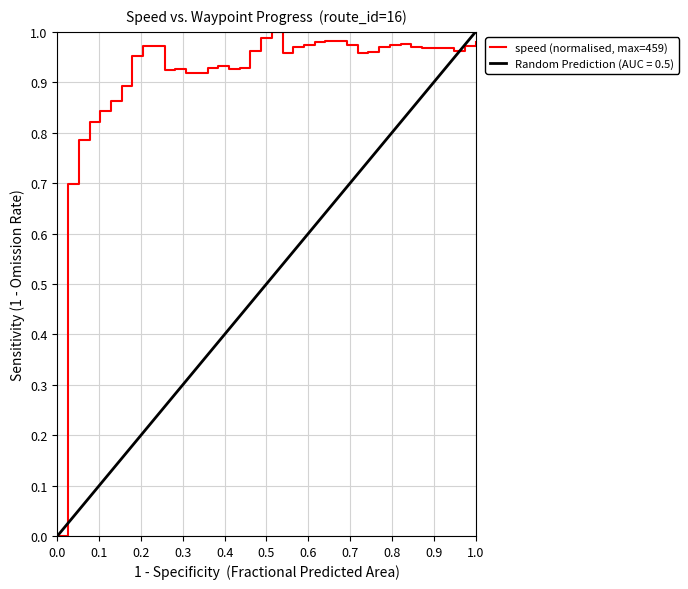

Reading left to right, transcribe all the data shown in this chart.

0.0	0.7	0.8	0.8	0.8	0.9	0.9	1.0	1.0	1.0	0.9	0.9	0.9	0.9	0.9	0.9	0.9	0.9	1.0	1.0	1.0	1.0	1.0	1.0	1.0	1.0	1.0	1.0	1.0	1.0	1.0	1.0	1.0	1.0	1.0	1.0	1.0	1.0	1.0	1.0